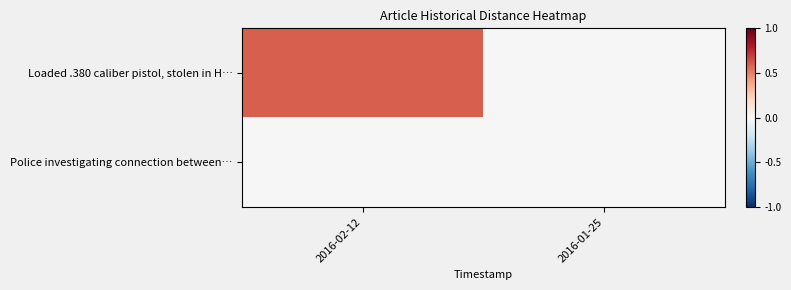

How many distinct data groups are displayed?

2